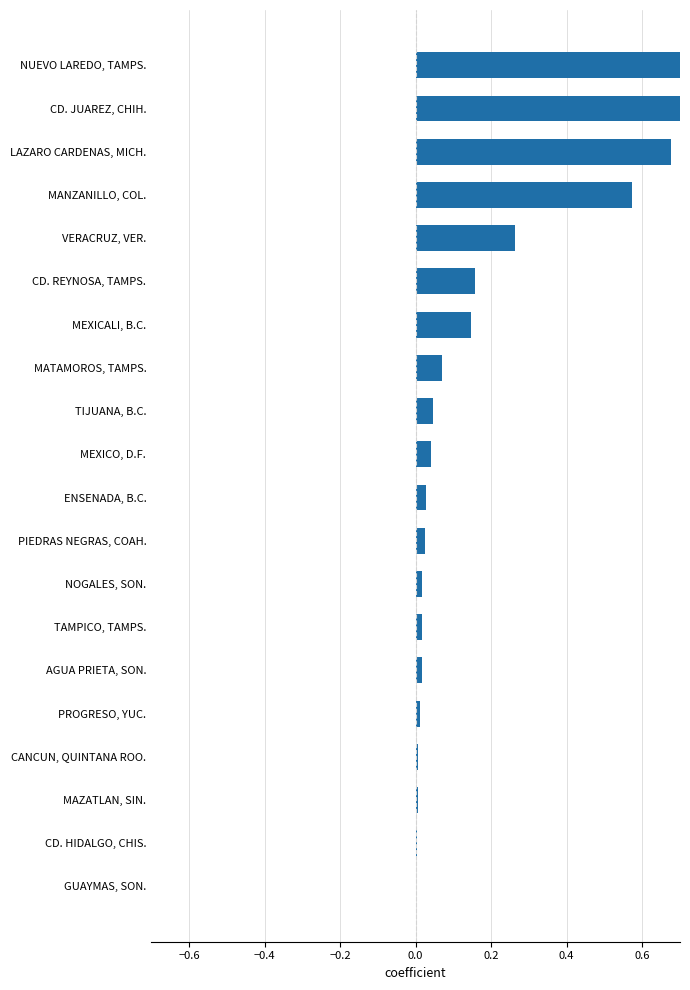

Reading right to left, list all the values displayed in this chart.

1.0	0.9	0.7	0.6	0.3	0.2	0.1	0.1	0.0	0.0	0.0	0.0	0.0	0.0	0.0	0.0	0.0	0.0	0.0	0.0